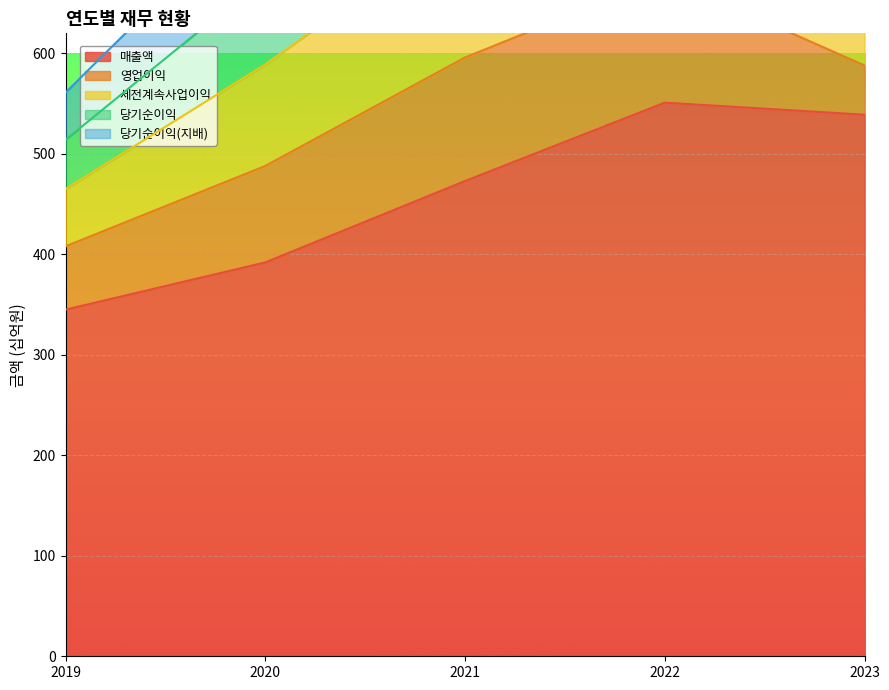

The value of 매출액 at 2020 is 563. True or false?

False